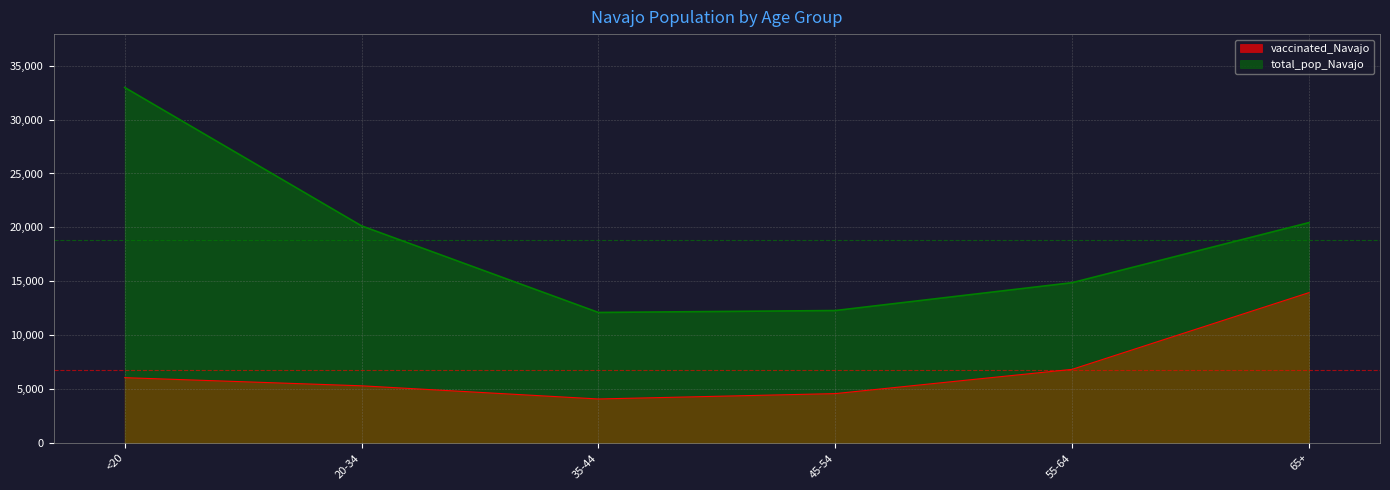

Which label corresponds to the largest value in the chart?

<20